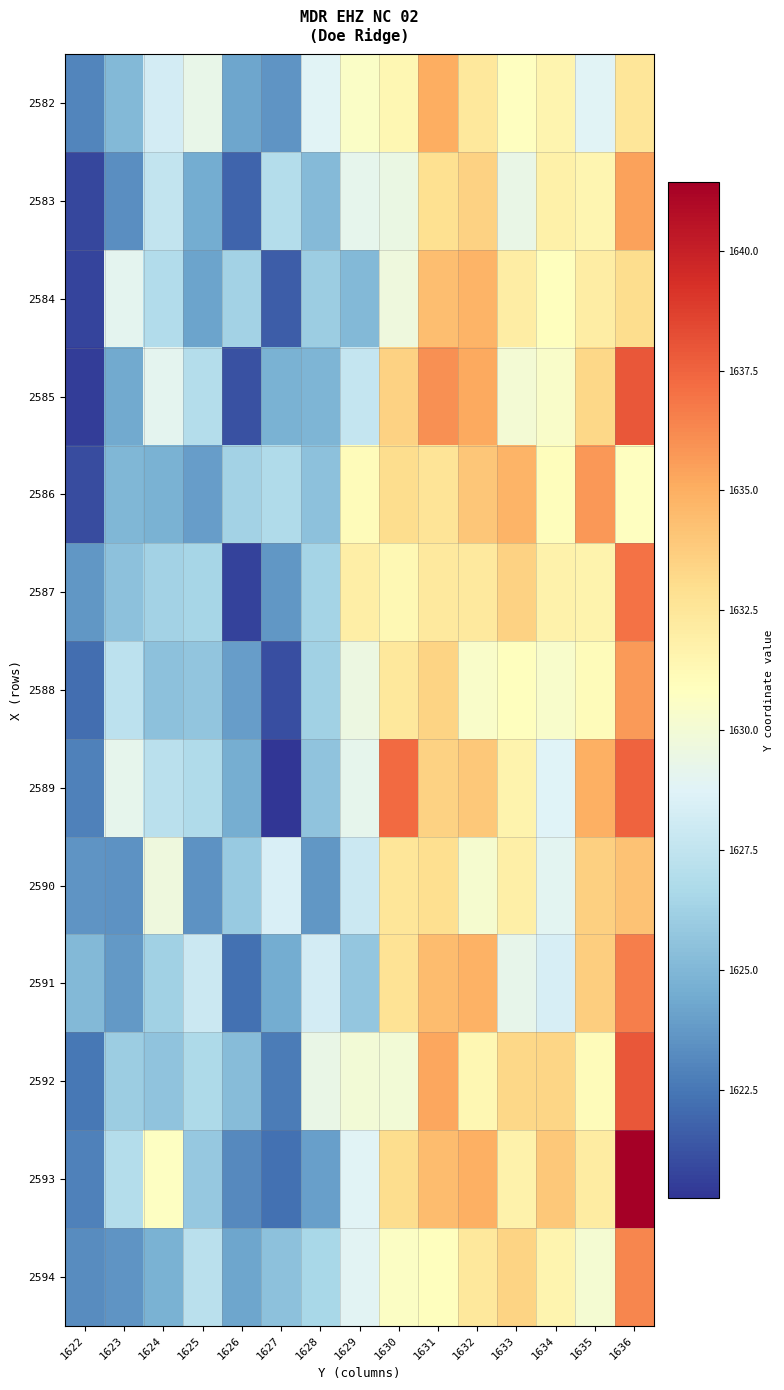

At which category is the sum across all series the highest?

1636